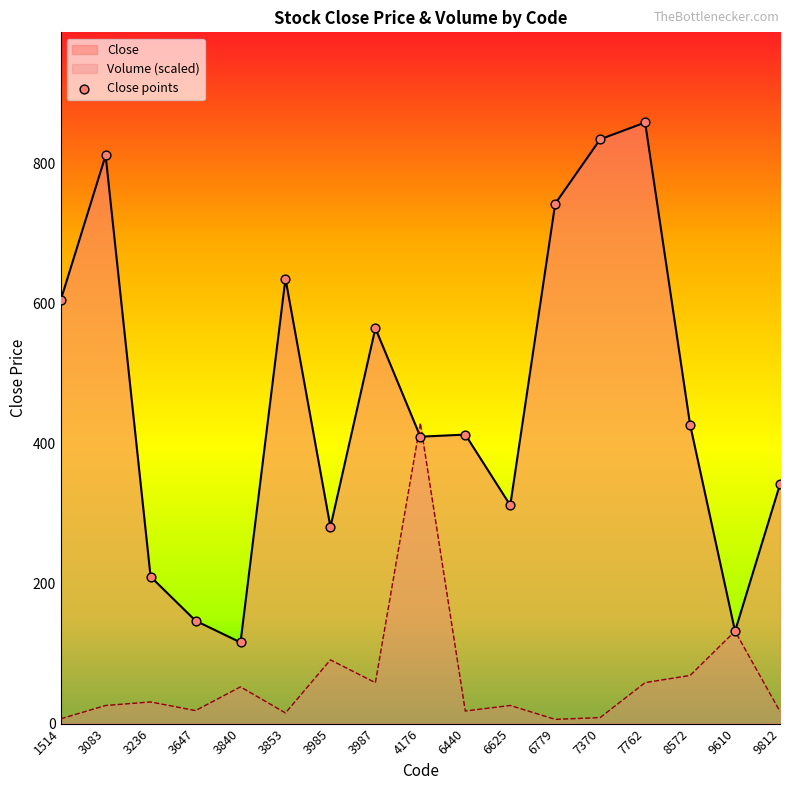

What are all the series names shown in the legend?

Close, Volume_scaled